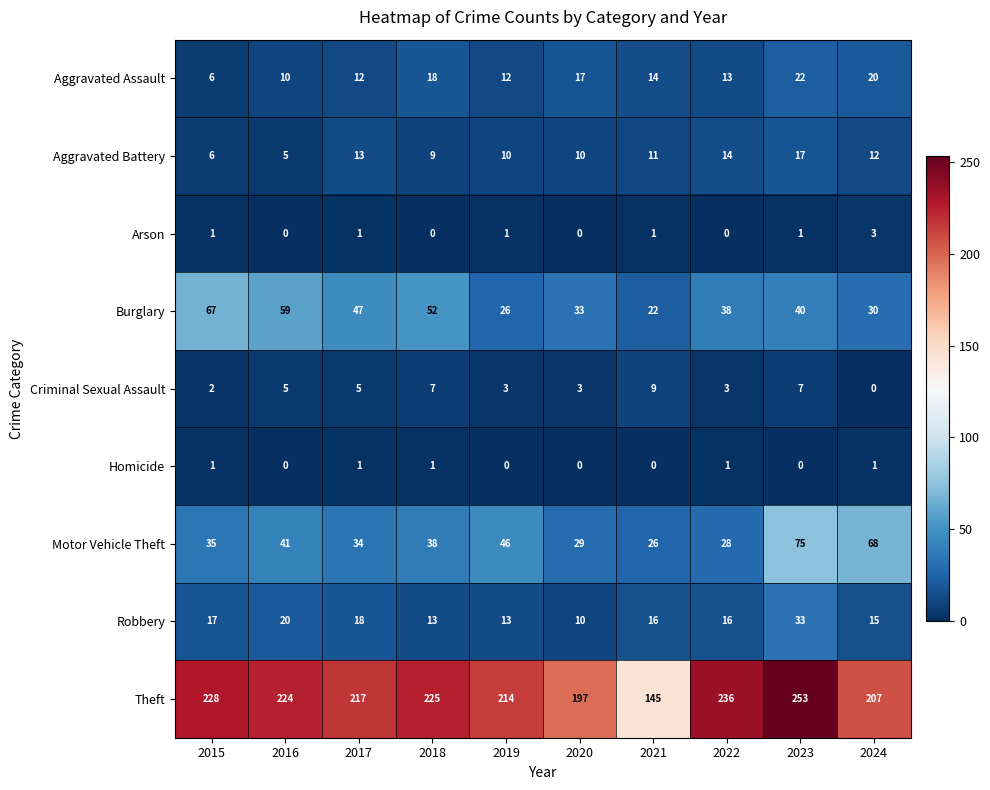

Where does the Motor Vehicle Theft series first go above 38?

2016